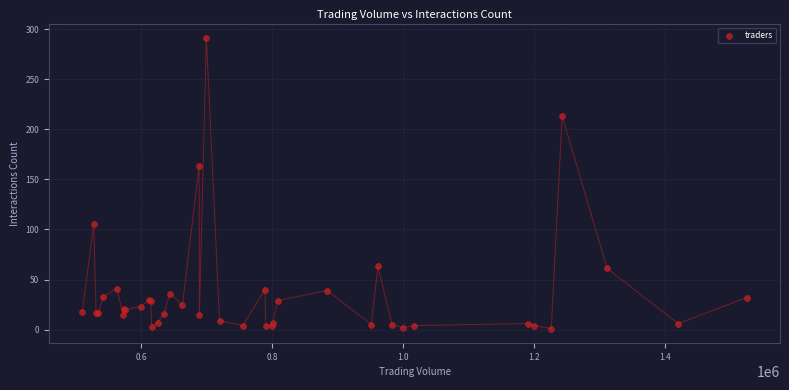

What Y value in the scatter plot is closest to 146?

163